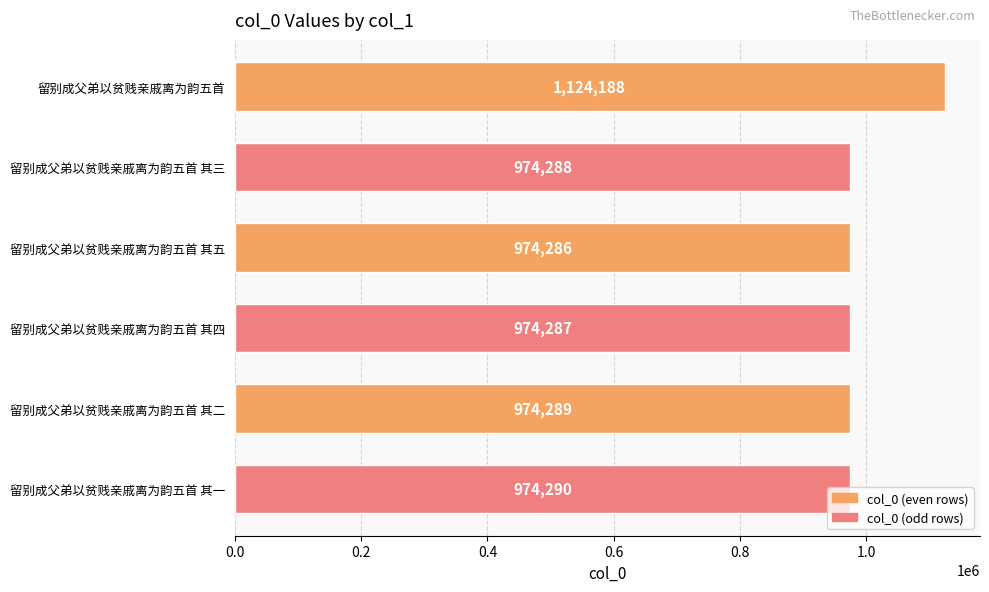

List the labels in order of value, largest first.

留别成父弟以贫贱亲戚离为韵五首, 留别成父弟以贫贱亲戚离为韵五首 其一, 留别成父弟以贫贱亲戚离为韵五首 其二, 留别成父弟以贫贱亲戚离为韵五首 其三, 留别成父弟以贫贱亲戚离为韵五首 其四, 留别成父弟以贫贱亲戚离为韵五首 其五